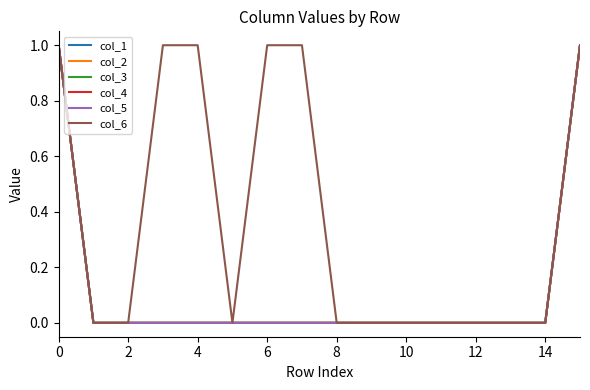

Which series has the widest spread of values?

col_1